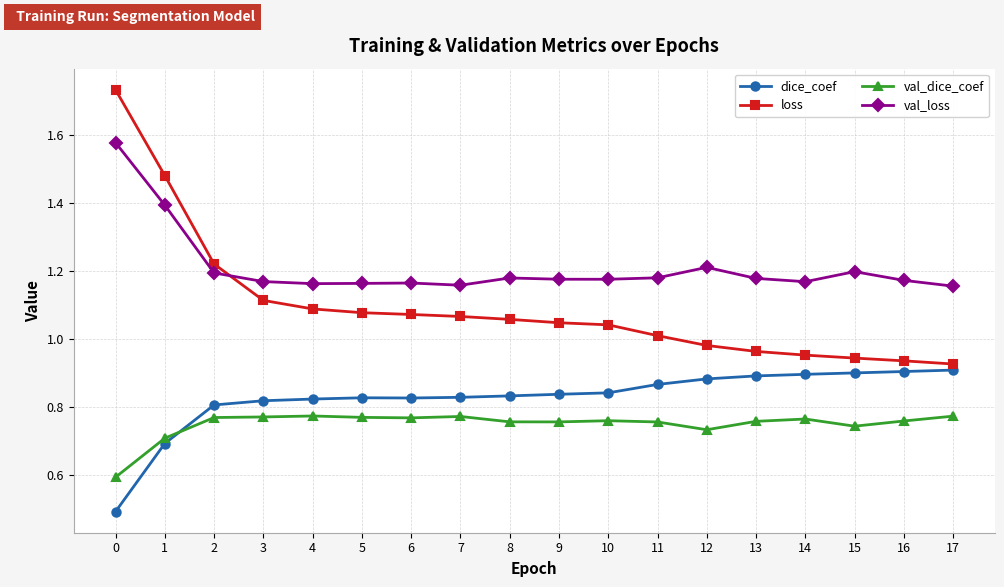

Is it true that val_loss equals 1.7 at 14?

False